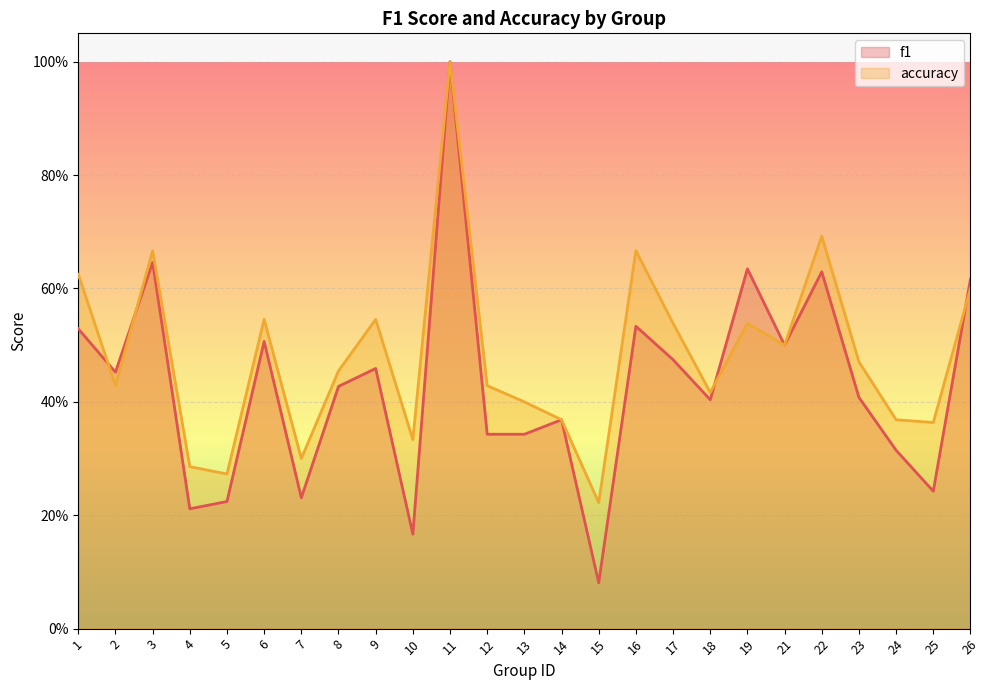

Rank the series by their maximum value, from highest to lowest.

f1, accuracy